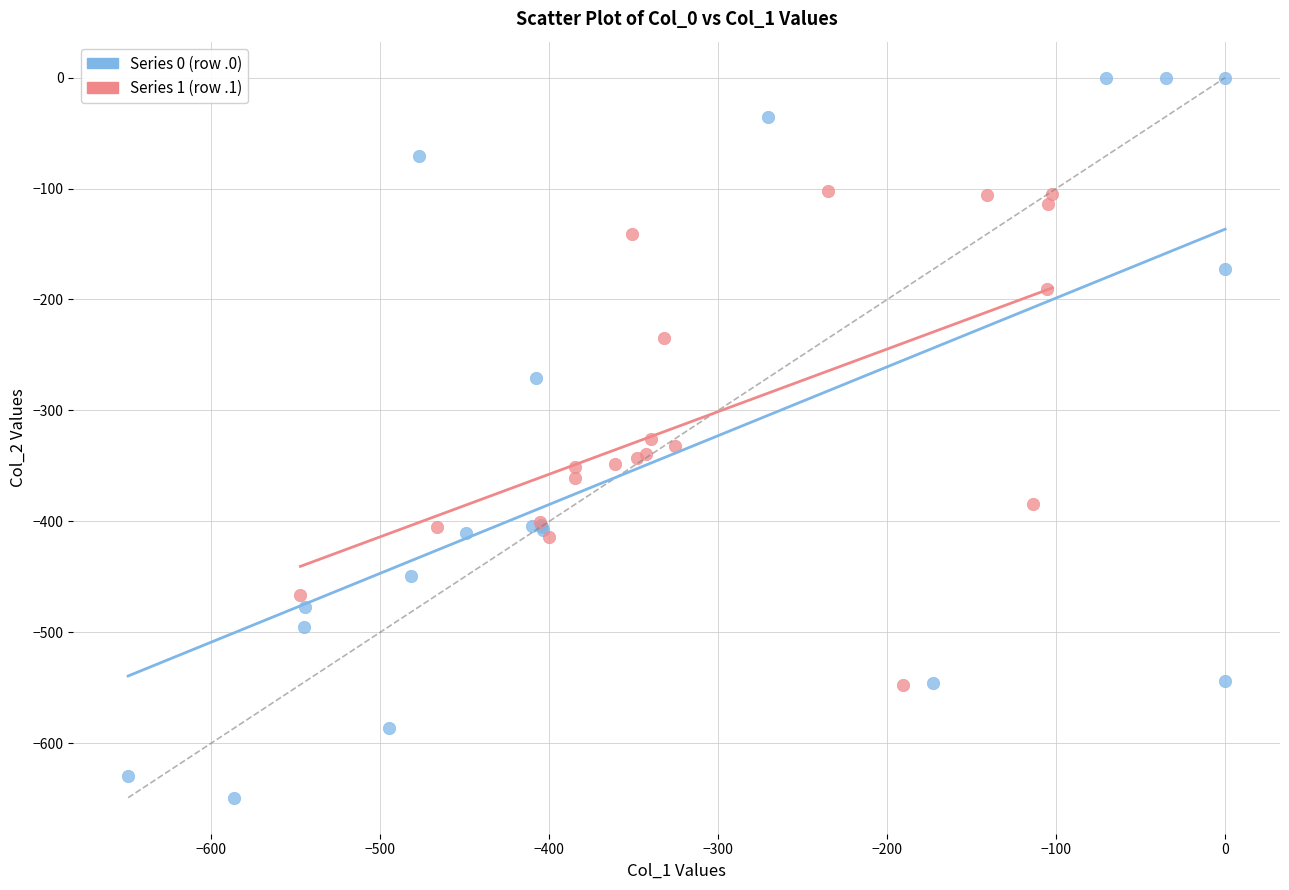

Which series has the largest Y range (max minus min)?

Series 0 (row .0)